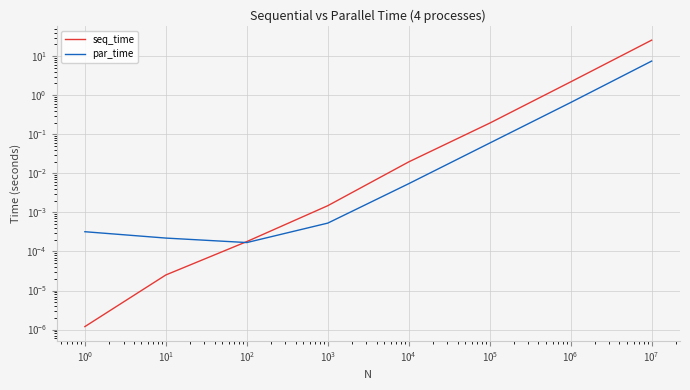

Reading left to right, transcribe all the data shown in this chart.

seq_time: 0.0	0.0	0.0	0.0	0.0	0.2	2.2	25.7
par_time: 0.0	0.0	0.0	0.0	0.0	0.1	0.7	7.5